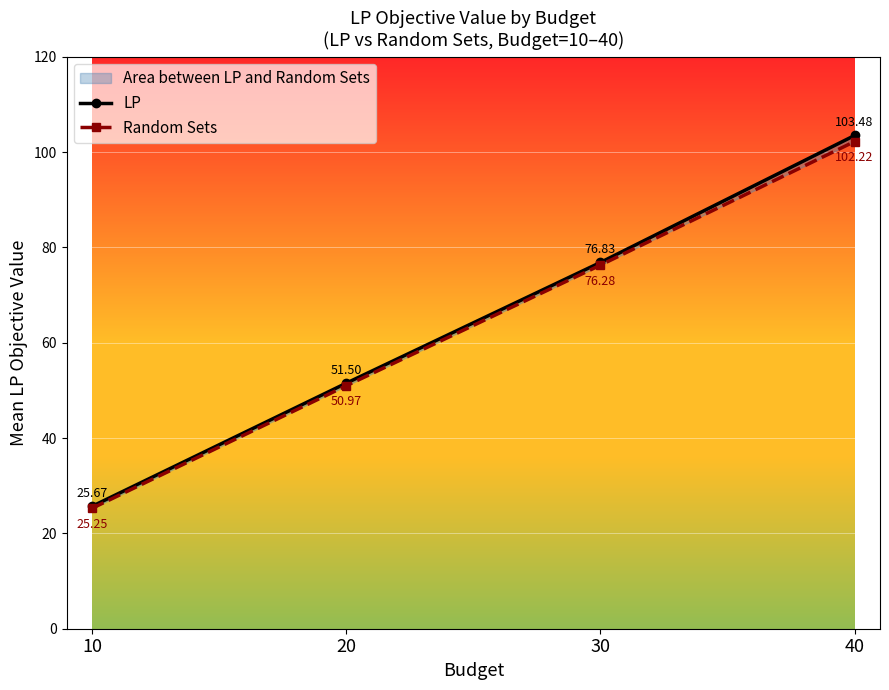

What is the average value of the Random Sets series?

63.7